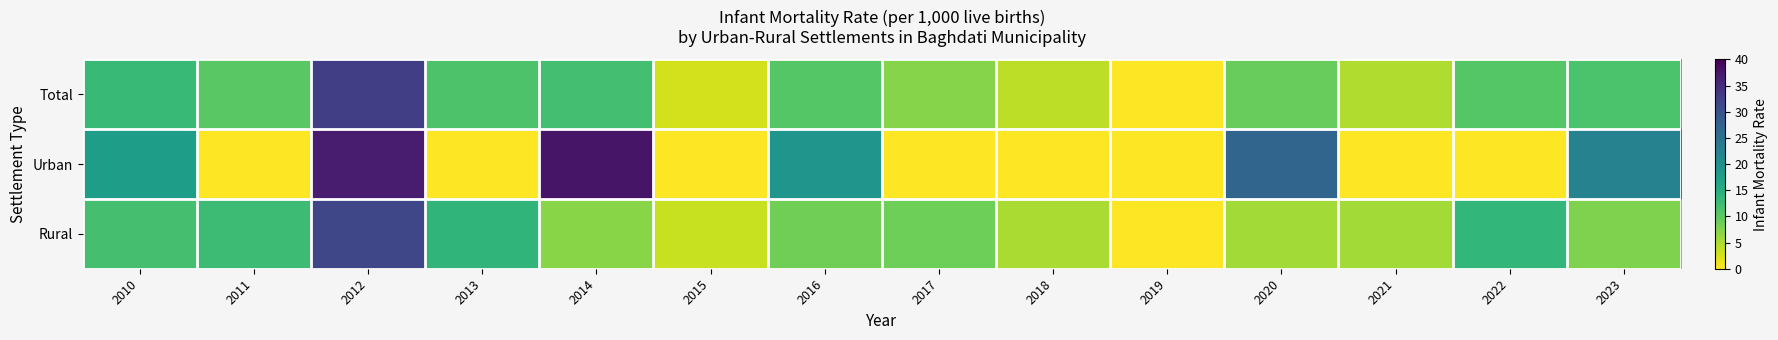

Rank the series by their maximum value, from highest to lowest.

Urban, Total, Rural